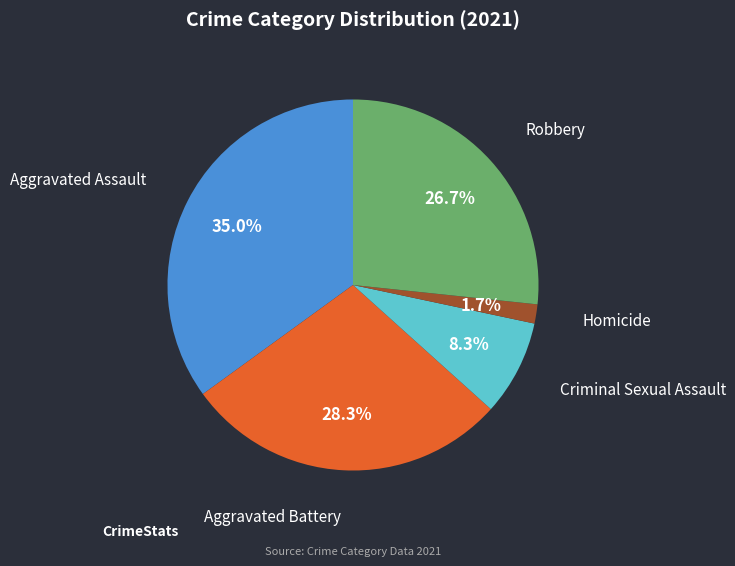

Is there a majority slice in this chart?

No